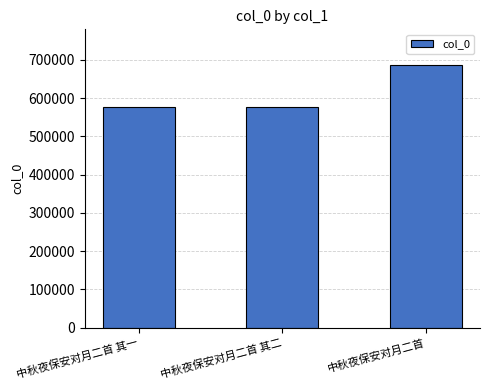

What is the difference between the values at 中秋夜保安对月二首 其一 and 中秋夜保安对月二首 其二?

1